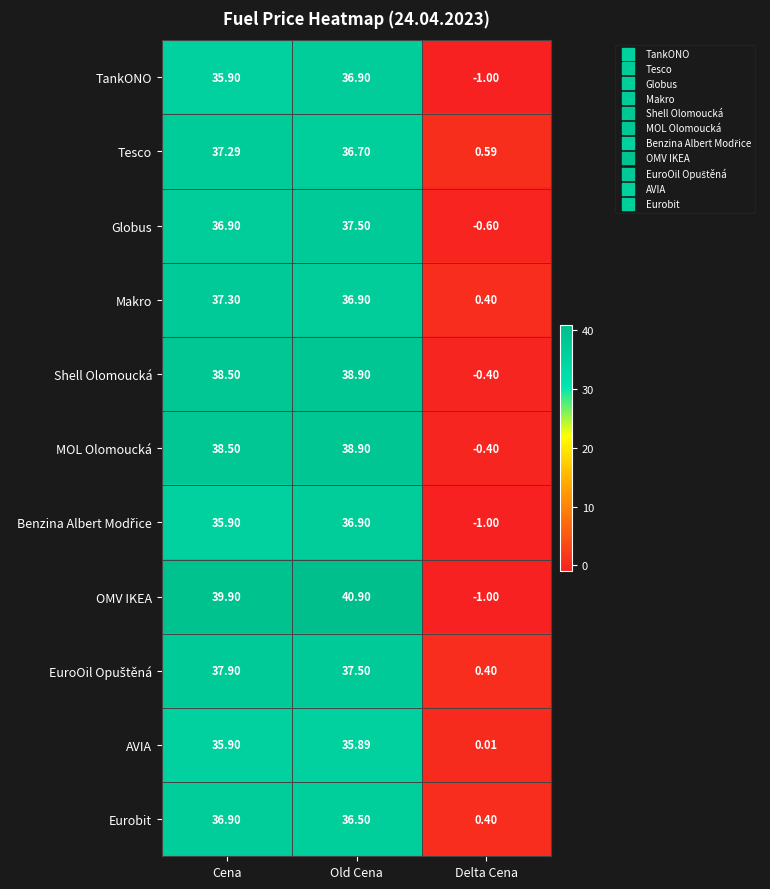

What is the total value across all series at Delta Cena?

-2.6